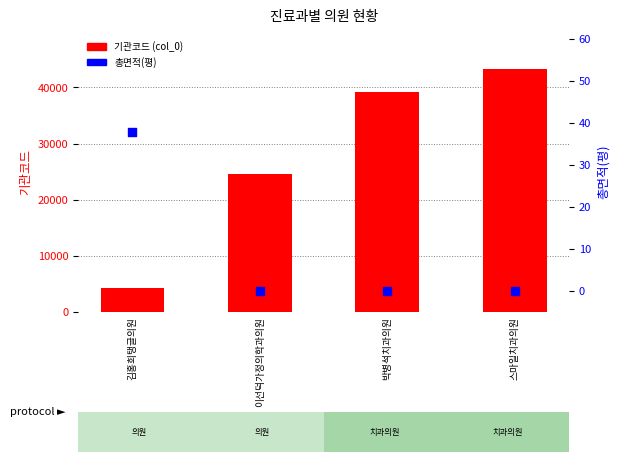

What is the total value across all series at 김홍희탱글의원?

4279.8